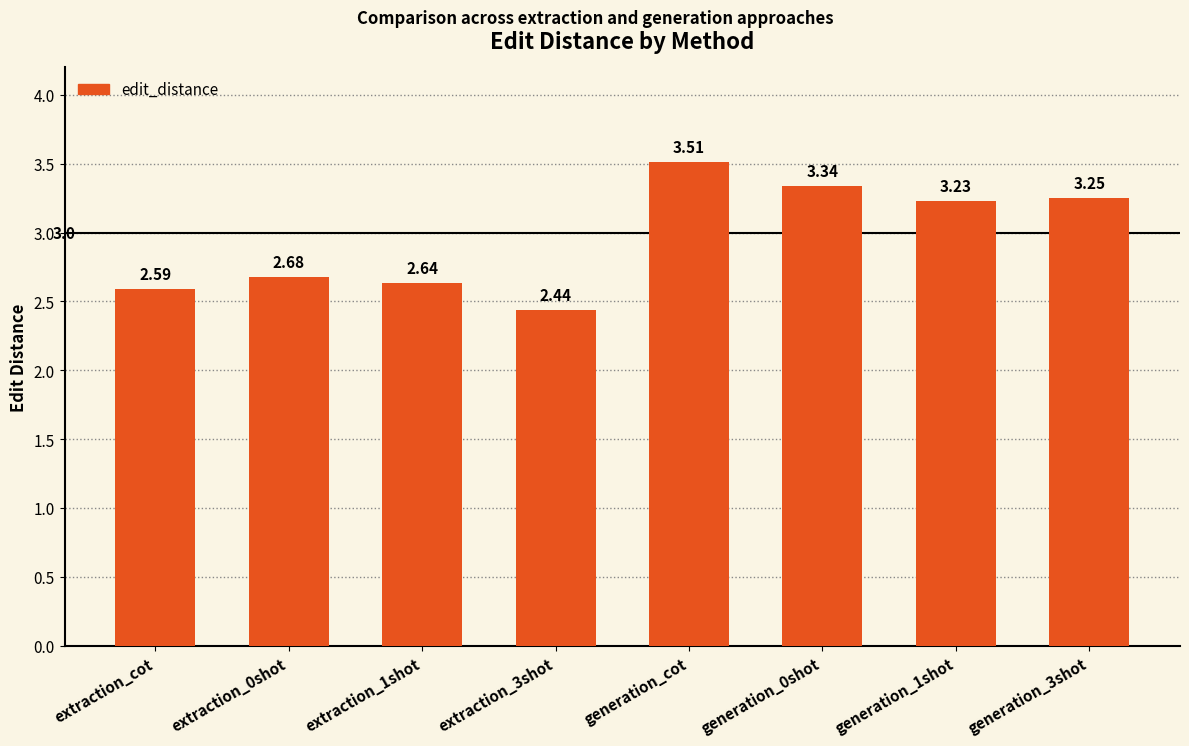

What is the difference between the second highest and second lowest values?

0.8